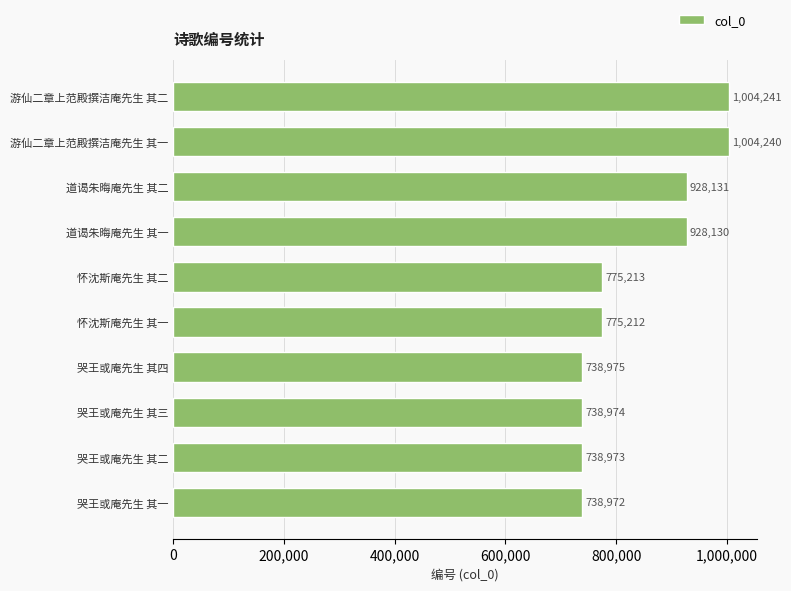

What is the minimum value shown in the chart?

738972